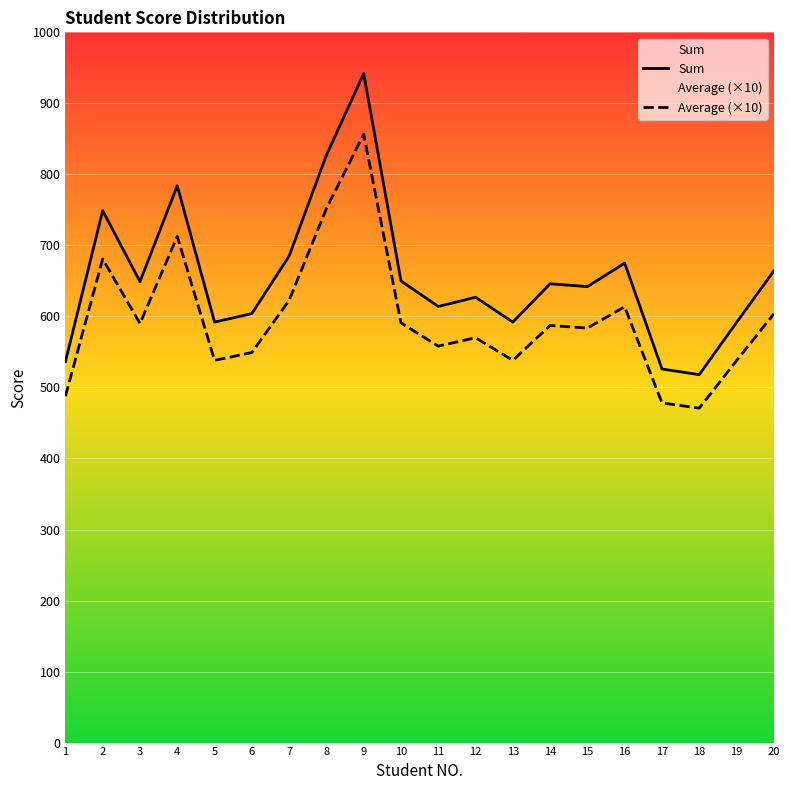

At 4, list the series in order from largest to smallest.

Sum, Average (×10)